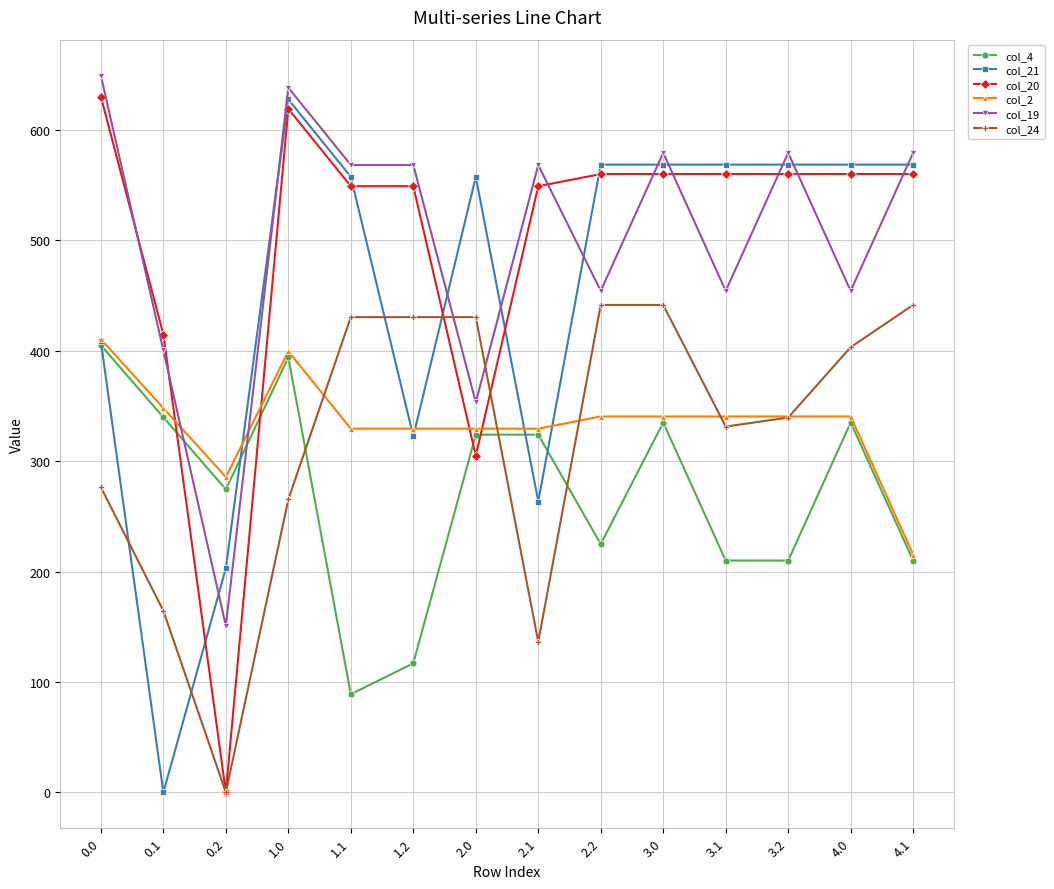

What is the difference between the second highest and minimum values in the col_21 series?

568.4